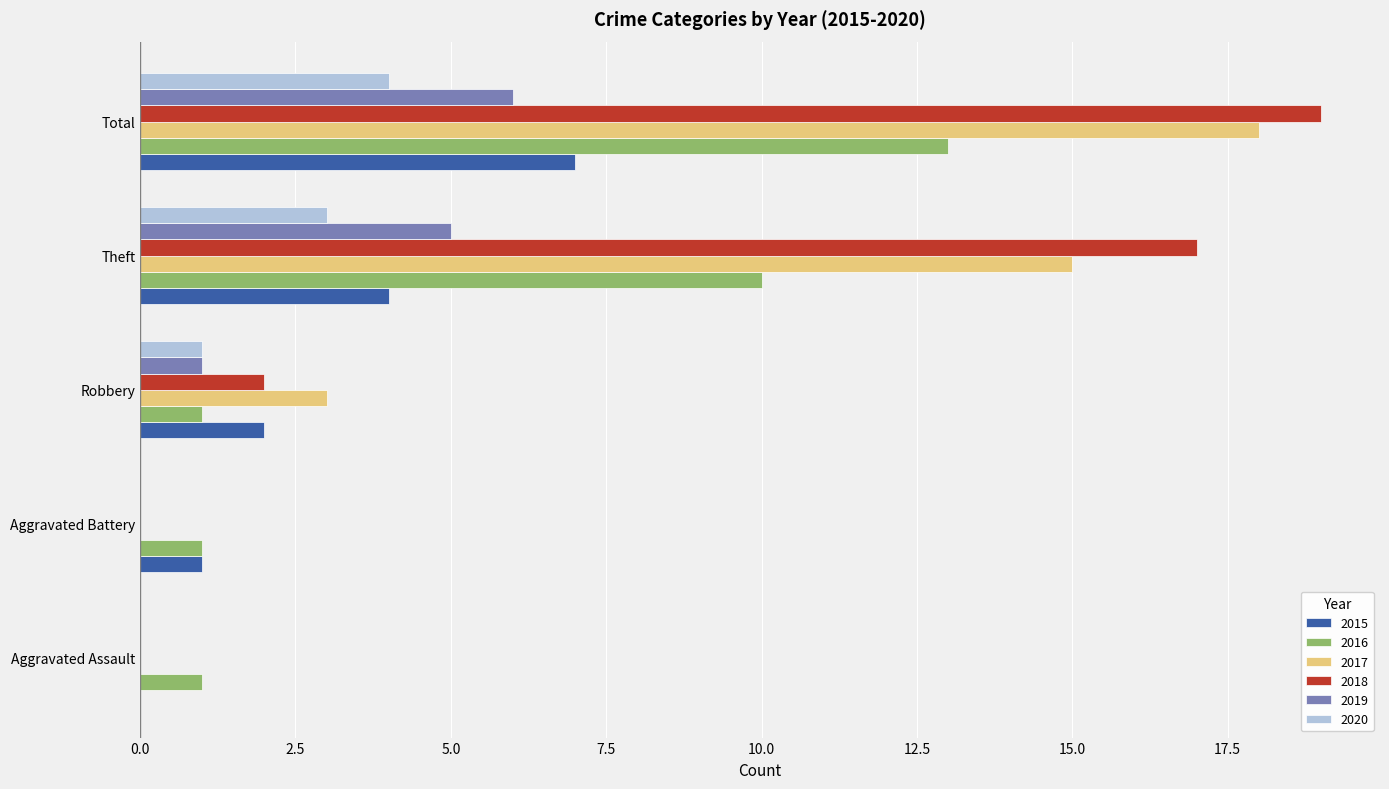

At which label is 2016 closest to 7?

Theft